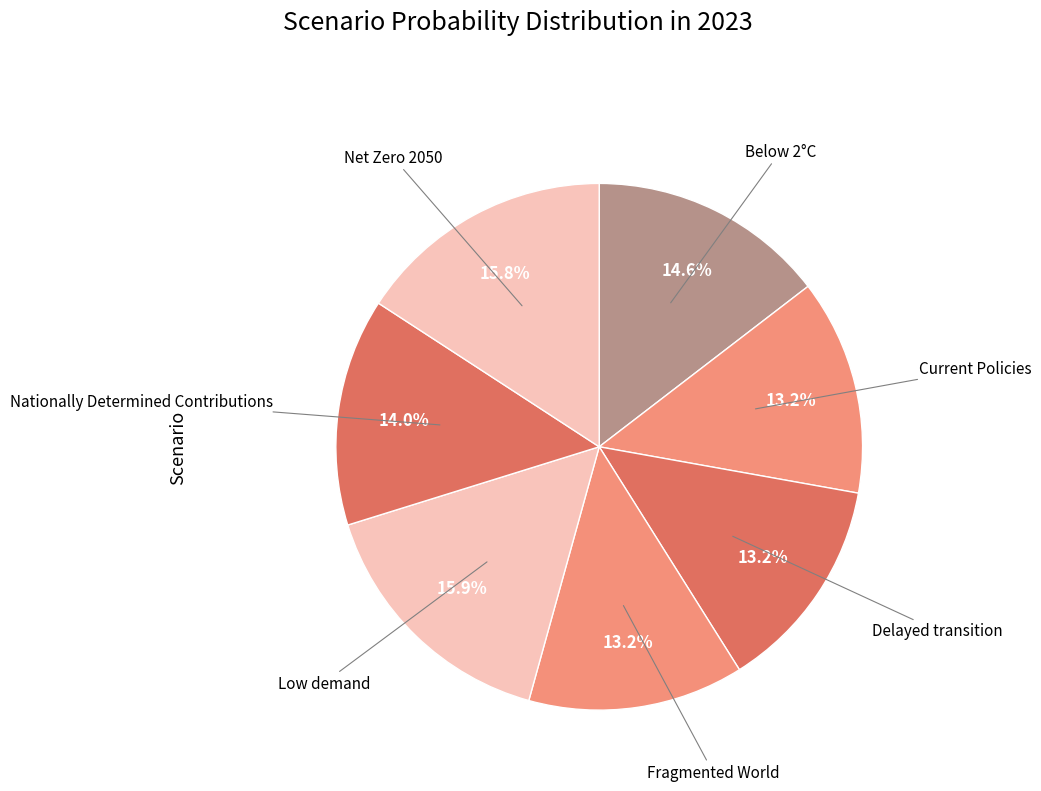

How many segments does this pie chart have?

7